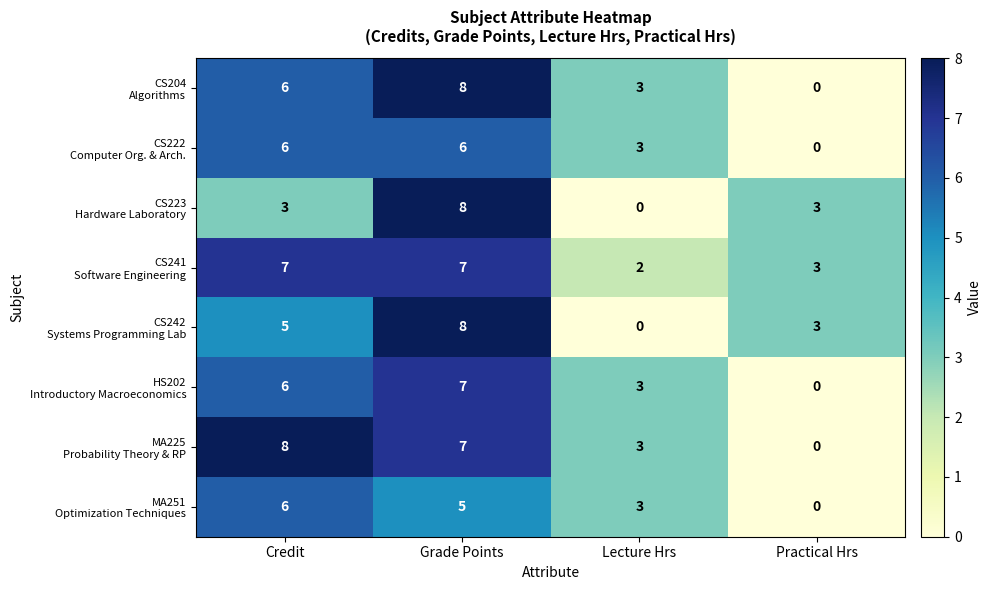

How many series are shown in this chart?

8